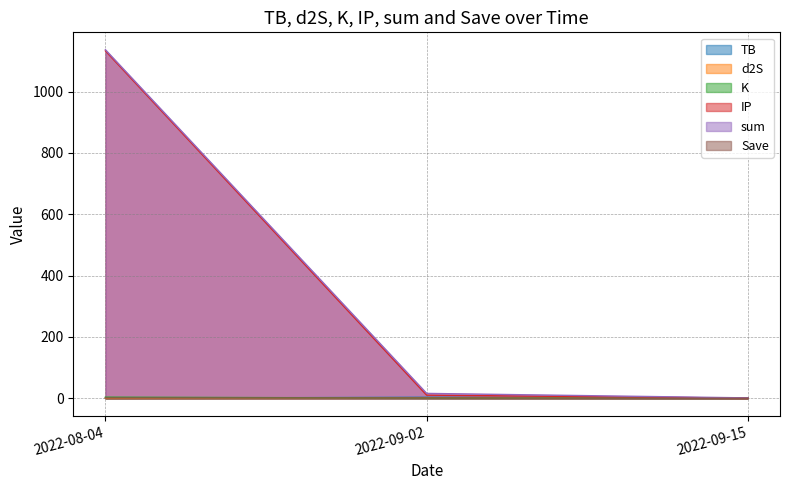

At which category is the sum across all series the highest?

2022-08-04